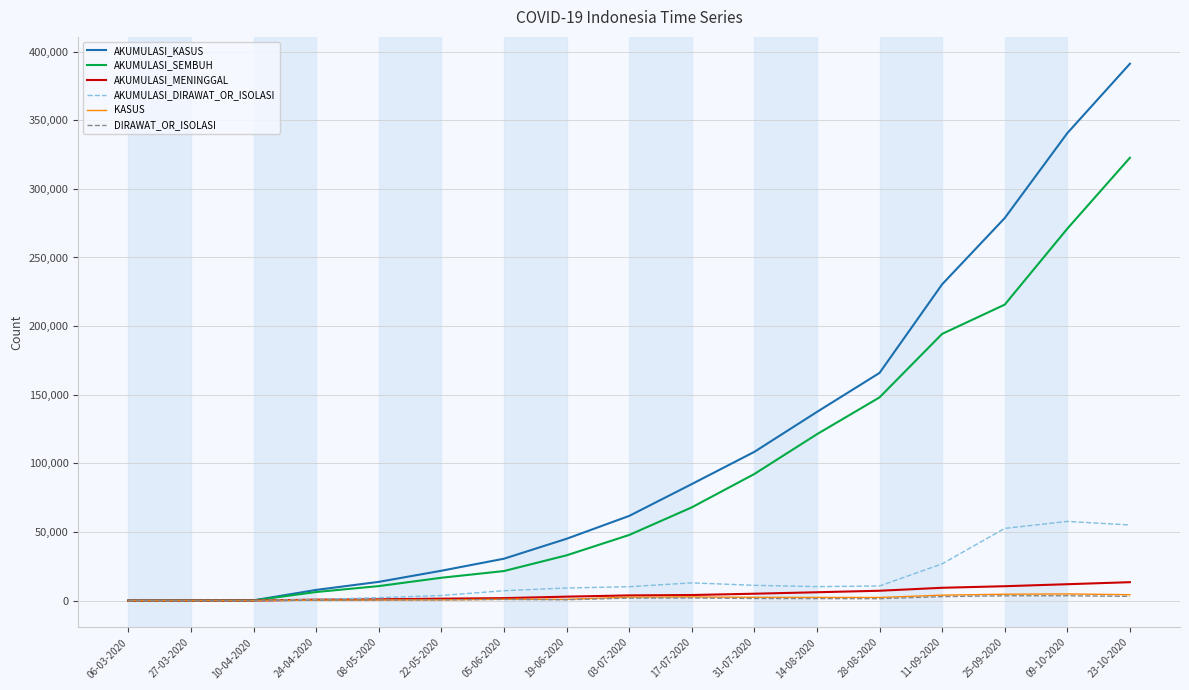

Which series has the widest spread of values?

AKUMULASI_KASUS